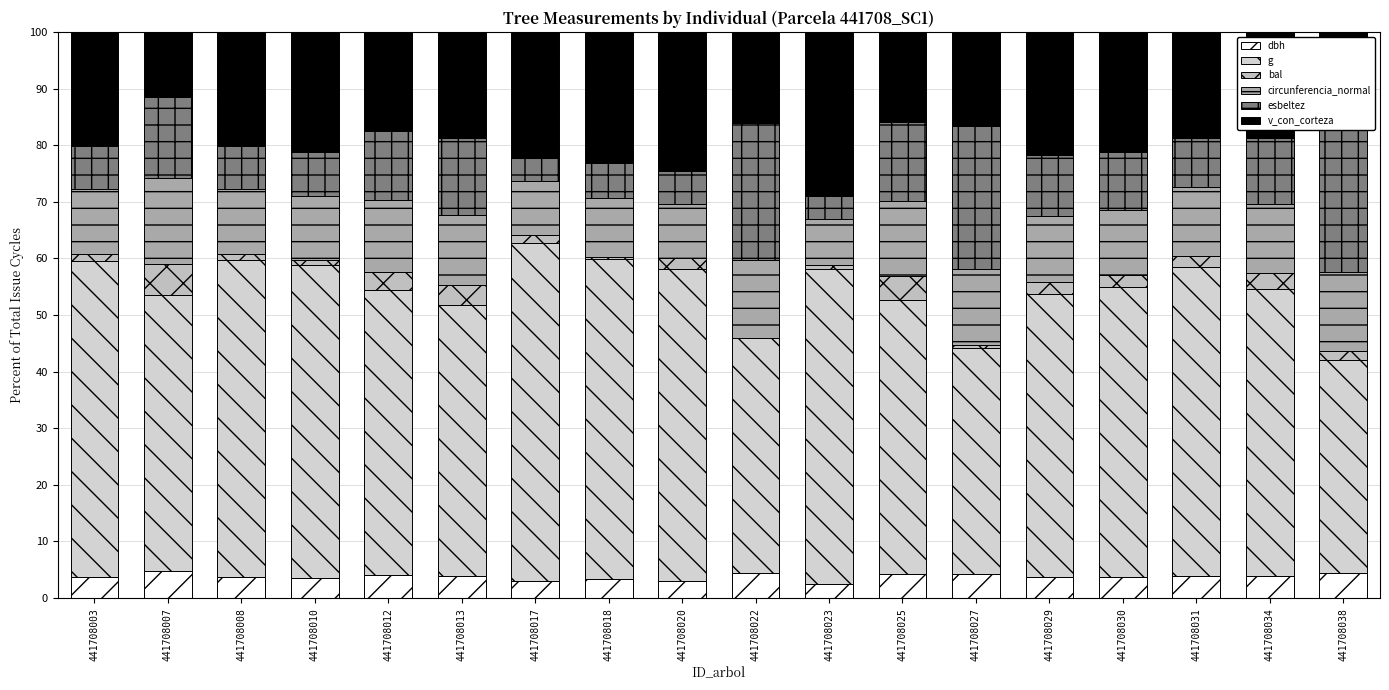

How many data points in g are above 51?

9